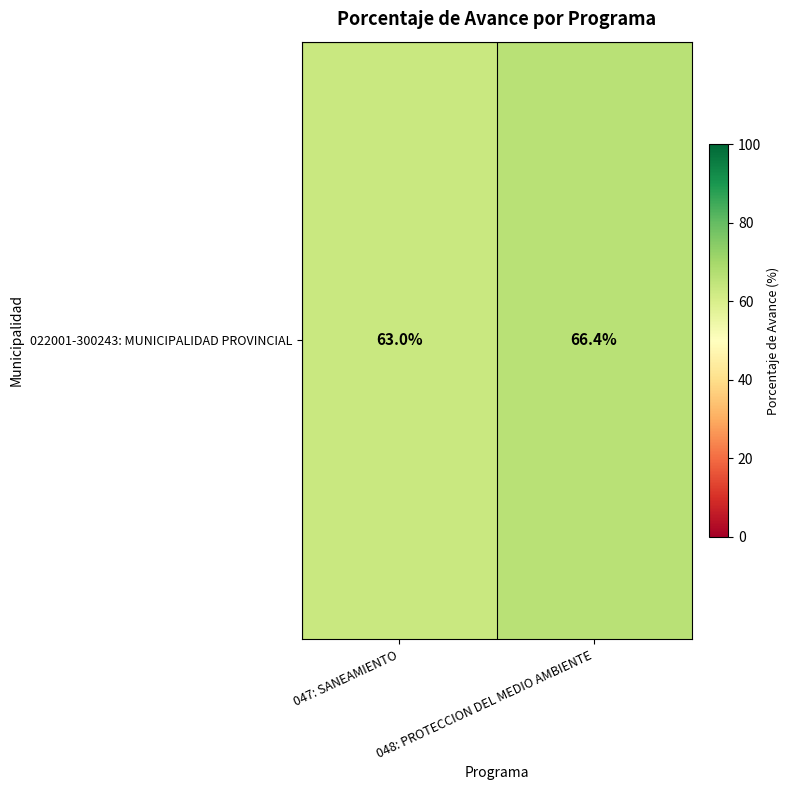

Where does the data first go above 66?

048: PROTECCION DEL MEDIO AMBIENTE